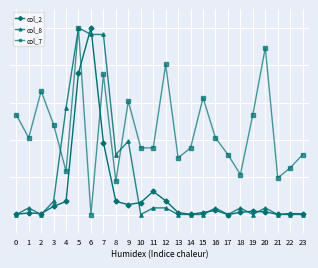

After their last crossing, which series has the higher values: col_2 or col_8?

col_2